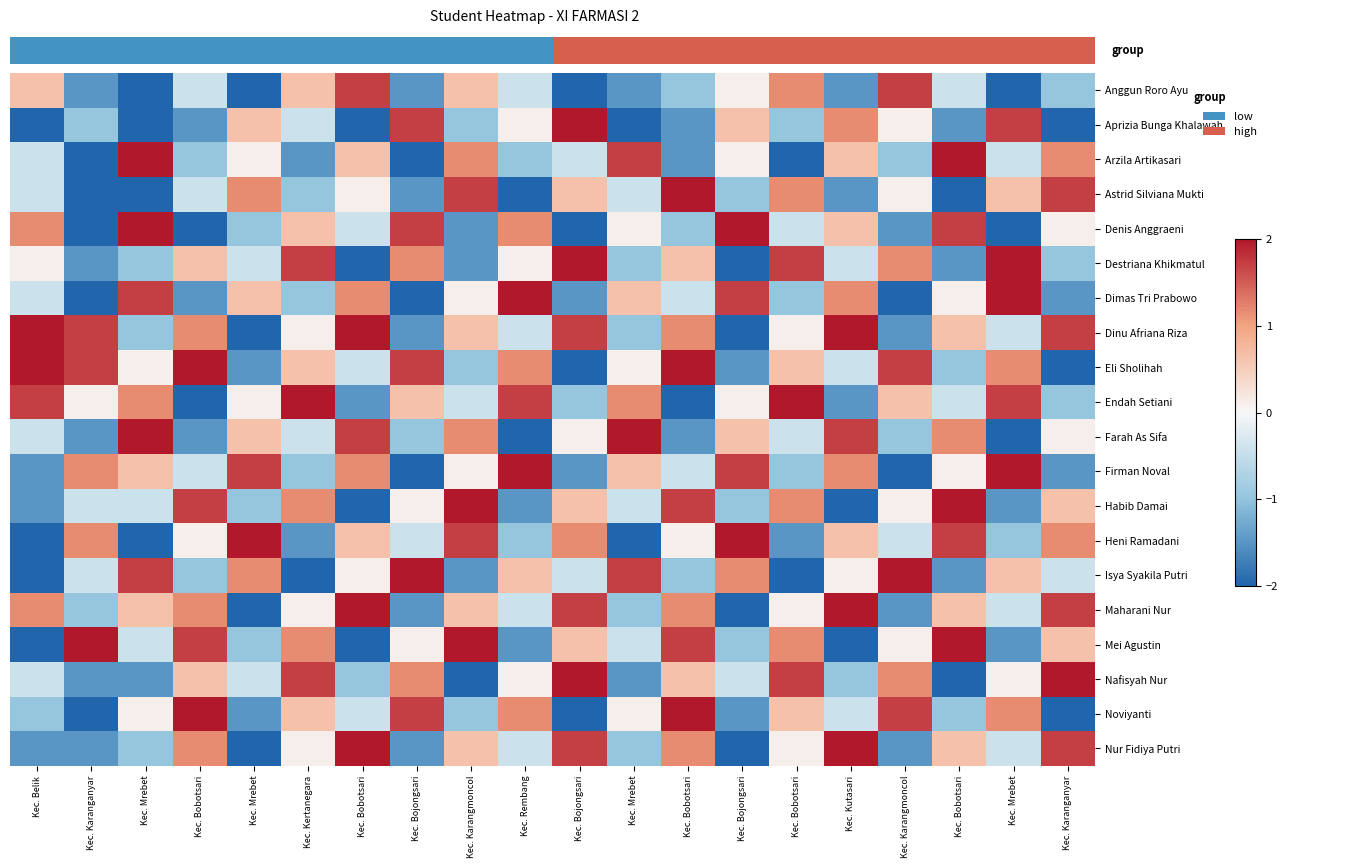

Reading right to left, list all the values displayed in this chart.

Anggun Roro Ayu: Kec. Karanganyar=-1.0	Kec. Mrebet=-2.0	Kec. Bobotsari=-0.4	Kec. Karangmoncol=1.7	Kec. Kutasari=-1.5	Kec. Bobotsari=1.2	Kec. Bojongsari=0.1	Kec. Bobotsari=-1.0	Kec. Mrebet=-1.5	Kec. Bojongsari=-2.0	Kec. Rembang=-0.4	Kec. Karangmoncol=0.6	Kec. Bojongsari=-1.5	Kec. Bobotsari=1.7	Kec. Kertanegara=0.6	Kec. Mrebet=-2.0	Kec. Bobotsari=-0.4	Kec. Mrebet=-2.0	Kec. Karanganyar=-1.5	Kec. Belik=0.6
Aprizia Bunga Khalawah: Kec. Karanganyar=-2.0	Kec. Mrebet=1.7	Kec. Bobotsari=-1.5	Kec. Karangmoncol=0.1	Kec. Kutasari=1.2	Kec. Bobotsari=-1.0	Kec. Bojongsari=0.6	Kec. Bobotsari=-1.5	Kec. Mrebet=-2.0	Kec. Bojongsari=2.0	Kec. Rembang=0.1	Kec. Karangmoncol=-1.0	Kec. Bojongsari=1.7	Kec. Bobotsari=-2.0	Kec. Kertanegara=-0.4	Kec. Mrebet=0.6	Kec. Bobotsari=-1.5	Kec. Mrebet=-2.0	Kec. Karanganyar=-1.0	Kec. Belik=-2.0
Arzila Artikasari: Kec. Karanganyar=1.2	Kec. Mrebet=-0.4	Kec. Bobotsari=2.0	Kec. Karangmoncol=-1.0	Kec. Kutasari=0.6	Kec. Bobotsari=-2.0	Kec. Bojongsari=0.1	Kec. Bobotsari=-1.5	Kec. Mrebet=1.7	Kec. Bojongsari=-0.4	Kec. Rembang=-1.0	Kec. Karangmoncol=1.2	Kec. Bojongsari=-2.0	Kec. Bobotsari=0.6	Kec. Kertanegara=-1.5	Kec. Mrebet=0.1	Kec. Bobotsari=-1.0	Kec. Mrebet=2.0	Kec. Karanganyar=-2.0	Kec. Belik=-0.4
Astrid Silviana Mukti: Kec. Karanganyar=1.7	Kec. Mrebet=0.6	Kec. Bobotsari=-2.0	Kec. Karangmoncol=0.1	Kec. Kutasari=-1.5	Kec. Bobotsari=1.2	Kec. Bojongsari=-1.0	Kec. Bobotsari=2.0	Kec. Mrebet=-0.4	Kec. Bojongsari=0.6	Kec. Rembang=-2.0	Kec. Karangmoncol=1.7	Kec. Bojongsari=-1.5	Kec. Bobotsari=0.1	Kec. Kertanegara=-1.0	Kec. Mrebet=1.2	Kec. Bobotsari=-0.4	Kec. Mrebet=-2.0	Kec. Karanganyar=-2.0	Kec. Belik=-0.4
Denis Anggraeni: Kec. Karanganyar=0.1	Kec. Mrebet=-2.0	Kec. Bobotsari=1.7	Kec. Karangmoncol=-1.5	Kec. Kutasari=0.6	Kec. Bobotsari=-0.4	Kec. Bojongsari=2.0	Kec. Bobotsari=-1.0	Kec. Mrebet=0.1	Kec. Bojongsari=-2.0	Kec. Rembang=1.2	Kec. Karangmoncol=-1.5	Kec. Bojongsari=1.7	Kec. Bobotsari=-0.4	Kec. Kertanegara=0.6	Kec. Mrebet=-1.0	Kec. Bobotsari=-2.0	Kec. Mrebet=2.0	Kec. Karanganyar=-2.0	Kec. Belik=1.2
Destriana Khikmatul: Kec. Karanganyar=-1.0	Kec. Mrebet=2.0	Kec. Bobotsari=-1.5	Kec. Karangmoncol=1.2	Kec. Kutasari=-0.4	Kec. Bobotsari=1.7	Kec. Bojongsari=-2.0	Kec. Bobotsari=0.6	Kec. Mrebet=-1.0	Kec. Bojongsari=2.0	Kec. Rembang=0.1	Kec. Karangmoncol=-1.5	Kec. Bojongsari=1.2	Kec. Bobotsari=-2.0	Kec. Kertanegara=1.7	Kec. Mrebet=-0.4	Kec. Bobotsari=0.6	Kec. Mrebet=-1.0	Kec. Karanganyar=-1.5	Kec. Belik=0.1
Dimas Tri Prabowo: Kec. Karanganyar=-1.5	Kec. Mrebet=2.0	Kec. Bobotsari=0.1	Kec. Karangmoncol=-2.0	Kec. Kutasari=1.2	Kec. Bobotsari=-1.0	Kec. Bojongsari=1.7	Kec. Bobotsari=-0.4	Kec. Mrebet=0.6	Kec. Bojongsari=-1.5	Kec. Rembang=2.0	Kec. Karangmoncol=0.1	Kec. Bojongsari=-2.0	Kec. Bobotsari=1.2	Kec. Kertanegara=-1.0	Kec. Mrebet=0.6	Kec. Bobotsari=-1.5	Kec. Mrebet=1.7	Kec. Karanganyar=-2.0	Kec. Belik=-0.4
Dinu Afriana Riza: Kec. Karanganyar=1.7	Kec. Mrebet=-0.4	Kec. Bobotsari=0.6	Kec. Karangmoncol=-1.5	Kec. Kutasari=2.0	Kec. Bobotsari=0.1	Kec. Bojongsari=-2.0	Kec. Bobotsari=1.2	Kec. Mrebet=-1.0	Kec. Bojongsari=1.7	Kec. Rembang=-0.4	Kec. Karangmoncol=0.6	Kec. Bojongsari=-1.5	Kec. Bobotsari=2.0	Kec. Kertanegara=0.1	Kec. Mrebet=-2.0	Kec. Bobotsari=1.2	Kec. Mrebet=-1.0	Kec. Karanganyar=1.7	Kec. Belik=2.0
Eli Sholihah: Kec. Karanganyar=-2.0	Kec. Mrebet=1.2	Kec. Bobotsari=-1.0	Kec. Karangmoncol=1.7	Kec. Kutasari=-0.4	Kec. Bobotsari=0.6	Kec. Bojongsari=-1.5	Kec. Bobotsari=2.0	Kec. Mrebet=0.1	Kec. Bojongsari=-2.0	Kec. Rembang=1.2	Kec. Karangmoncol=-1.0	Kec. Bojongsari=1.7	Kec. Bobotsari=-0.4	Kec. Kertanegara=0.6	Kec. Mrebet=-1.5	Kec. Bobotsari=2.0	Kec. Mrebet=0.1	Kec. Karanganyar=1.7	Kec. Belik=2.0
Endah Setiani: Kec. Karanganyar=-1.0	Kec. Mrebet=1.7	Kec. Bobotsari=-0.4	Kec. Karangmoncol=0.6	Kec. Kutasari=-1.5	Kec. Bobotsari=2.0	Kec. Bojongsari=0.1	Kec. Bobotsari=-2.0	Kec. Mrebet=1.2	Kec. Bojongsari=-1.0	Kec. Rembang=1.7	Kec. Karangmoncol=-0.4	Kec. Bojongsari=0.6	Kec. Bobotsari=-1.5	Kec. Kertanegara=2.0	Kec. Mrebet=0.1	Kec. Bobotsari=-2.0	Kec. Mrebet=1.2	Kec. Karanganyar=0.1	Kec. Belik=1.7
Farah As Sifa: Kec. Karanganyar=0.1	Kec. Mrebet=-2.0	Kec. Bobotsari=1.2	Kec. Karangmoncol=-1.0	Kec. Kutasari=1.7	Kec. Bobotsari=-0.4	Kec. Bojongsari=0.6	Kec. Bobotsari=-1.5	Kec. Mrebet=2.0	Kec. Bojongsari=0.1	Kec. Rembang=-2.0	Kec. Karangmoncol=1.2	Kec. Bojongsari=-1.0	Kec. Bobotsari=1.7	Kec. Kertanegara=-0.4	Kec. Mrebet=0.6	Kec. Bobotsari=-1.5	Kec. Mrebet=2.0	Kec. Karanganyar=-1.5	Kec. Belik=-0.4
Firman Noval: Kec. Karanganyar=-1.5	Kec. Mrebet=2.0	Kec. Bobotsari=0.1	Kec. Karangmoncol=-2.0	Kec. Kutasari=1.2	Kec. Bobotsari=-1.0	Kec. Bojongsari=1.7	Kec. Bobotsari=-0.4	Kec. Mrebet=0.6	Kec. Bojongsari=-1.5	Kec. Rembang=2.0	Kec. Karangmoncol=0.1	Kec. Bojongsari=-2.0	Kec. Bobotsari=1.2	Kec. Kertanegara=-1.0	Kec. Mrebet=1.7	Kec. Bobotsari=-0.4	Kec. Mrebet=0.6	Kec. Karanganyar=1.2	Kec. Belik=-1.5
Habib Damai: Kec. Karanganyar=0.6	Kec. Mrebet=-1.5	Kec. Bobotsari=2.0	Kec. Karangmoncol=0.1	Kec. Kutasari=-2.0	Kec. Bobotsari=1.2	Kec. Bojongsari=-1.0	Kec. Bobotsari=1.7	Kec. Mrebet=-0.4	Kec. Bojongsari=0.6	Kec. Rembang=-1.5	Kec. Karangmoncol=2.0	Kec. Bojongsari=0.1	Kec. Bobotsari=-2.0	Kec. Kertanegara=1.2	Kec. Mrebet=-1.0	Kec. Bobotsari=1.7	Kec. Mrebet=-0.4	Kec. Karanganyar=-0.4	Kec. Belik=-1.5
Heni Ramadani: Kec. Karanganyar=1.2	Kec. Mrebet=-1.0	Kec. Bobotsari=1.7	Kec. Karangmoncol=-0.4	Kec. Kutasari=0.6	Kec. Bobotsari=-1.5	Kec. Bojongsari=2.0	Kec. Bobotsari=0.1	Kec. Mrebet=-2.0	Kec. Bojongsari=1.2	Kec. Rembang=-1.0	Kec. Karangmoncol=1.7	Kec. Bojongsari=-0.4	Kec. Bobotsari=0.6	Kec. Kertanegara=-1.5	Kec. Mrebet=2.0	Kec. Bobotsari=0.1	Kec. Mrebet=-2.0	Kec. Karanganyar=1.2	Kec. Belik=-2.0
Isya Syakila Putri: Kec. Karanganyar=-0.4	Kec. Mrebet=0.6	Kec. Bobotsari=-1.5	Kec. Karangmoncol=2.0	Kec. Kutasari=0.1	Kec. Bobotsari=-2.0	Kec. Bojongsari=1.2	Kec. Bobotsari=-1.0	Kec. Mrebet=1.7	Kec. Bojongsari=-0.4	Kec. Rembang=0.6	Kec. Karangmoncol=-1.5	Kec. Bojongsari=2.0	Kec. Bobotsari=0.1	Kec. Kertanegara=-2.0	Kec. Mrebet=1.2	Kec. Bobotsari=-1.0	Kec. Mrebet=1.7	Kec. Karanganyar=-0.4	Kec. Belik=-2.0
Maharani Nur: Kec. Karanganyar=1.7	Kec. Mrebet=-0.4	Kec. Bobotsari=0.6	Kec. Karangmoncol=-1.5	Kec. Kutasari=2.0	Kec. Bobotsari=0.1	Kec. Bojongsari=-2.0	Kec. Bobotsari=1.2	Kec. Mrebet=-1.0	Kec. Bojongsari=1.7	Kec. Rembang=-0.4	Kec. Karangmoncol=0.6	Kec. Bojongsari=-1.5	Kec. Bobotsari=2.0	Kec. Kertanegara=0.1	Kec. Mrebet=-2.0	Kec. Bobotsari=1.2	Kec. Mrebet=0.6	Kec. Karanganyar=-1.0	Kec. Belik=1.2
Mei Agustin: Kec. Karanganyar=0.6	Kec. Mrebet=-1.5	Kec. Bobotsari=2.0	Kec. Karangmoncol=0.1	Kec. Kutasari=-2.0	Kec. Bobotsari=1.2	Kec. Bojongsari=-1.0	Kec. Bobotsari=1.7	Kec. Mrebet=-0.4	Kec. Bojongsari=0.6	Kec. Rembang=-1.5	Kec. Karangmoncol=2.0	Kec. Bojongsari=0.1	Kec. Bobotsari=-2.0	Kec. Kertanegara=1.2	Kec. Mrebet=-1.0	Kec. Bobotsari=1.7	Kec. Mrebet=-0.4	Kec. Karanganyar=2.0	Kec. Belik=-2.0
Nafisyah Nur: Kec. Karanganyar=2.0	Kec. Mrebet=0.1	Kec. Bobotsari=-2.0	Kec. Karangmoncol=1.2	Kec. Kutasari=-1.0	Kec. Bobotsari=1.7	Kec. Bojongsari=-0.4	Kec. Bobotsari=0.6	Kec. Mrebet=-1.5	Kec. Bojongsari=2.0	Kec. Rembang=0.1	Kec. Karangmoncol=-2.0	Kec. Bojongsari=1.2	Kec. Bobotsari=-1.0	Kec. Kertanegara=1.7	Kec. Mrebet=-0.4	Kec. Bobotsari=0.6	Kec. Mrebet=-1.5	Kec. Karanganyar=-1.5	Kec. Belik=-0.4
Noviyanti: Kec. Karanganyar=-2.0	Kec. Mrebet=1.2	Kec. Bobotsari=-1.0	Kec. Karangmoncol=1.7	Kec. Kutasari=-0.4	Kec. Bobotsari=0.6	Kec. Bojongsari=-1.5	Kec. Bobotsari=2.0	Kec. Mrebet=0.1	Kec. Bojongsari=-2.0	Kec. Rembang=1.2	Kec. Karangmoncol=-1.0	Kec. Bojongsari=1.7	Kec. Bobotsari=-0.4	Kec. Kertanegara=0.6	Kec. Mrebet=-1.5	Kec. Bobotsari=2.0	Kec. Mrebet=0.1	Kec. Karanganyar=-2.0	Kec. Belik=-1.0
Nur Fidiya Putri: Kec. Karanganyar=1.7	Kec. Mrebet=-0.4	Kec. Bobotsari=0.6	Kec. Karangmoncol=-1.5	Kec. Kutasari=2.0	Kec. Bobotsari=0.1	Kec. Bojongsari=-2.0	Kec. Bobotsari=1.2	Kec. Mrebet=-1.0	Kec. Bojongsari=1.7	Kec. Rembang=-0.4	Kec. Karangmoncol=0.6	Kec. Bojongsari=-1.5	Kec. Bobotsari=2.0	Kec. Kertanegara=0.1	Kec. Mrebet=-2.0	Kec. Bobotsari=1.2	Kec. Mrebet=-1.0	Kec. Karanganyar=-1.5	Kec. Belik=-1.5